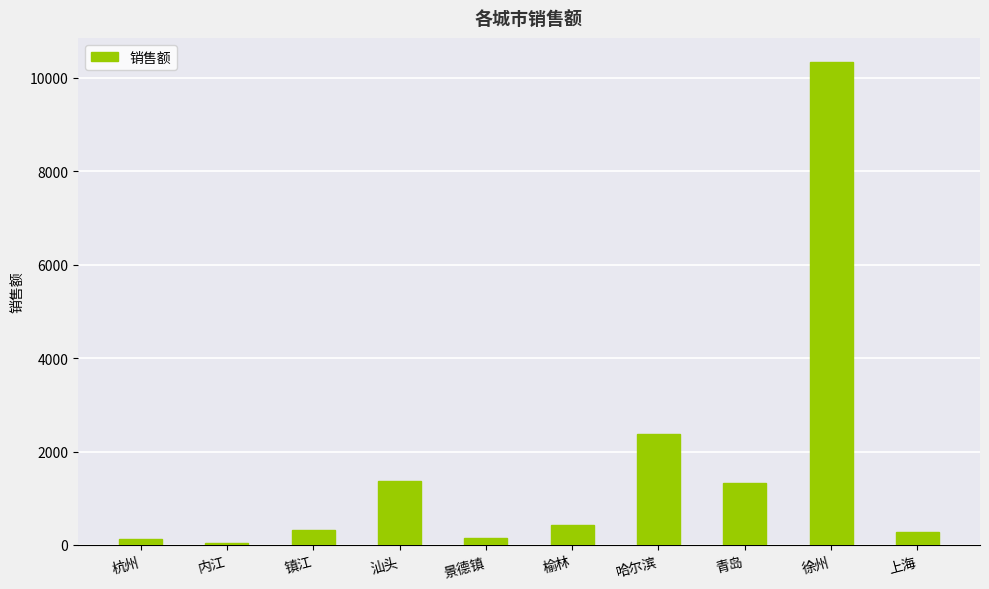

What is the average value?

1674.9